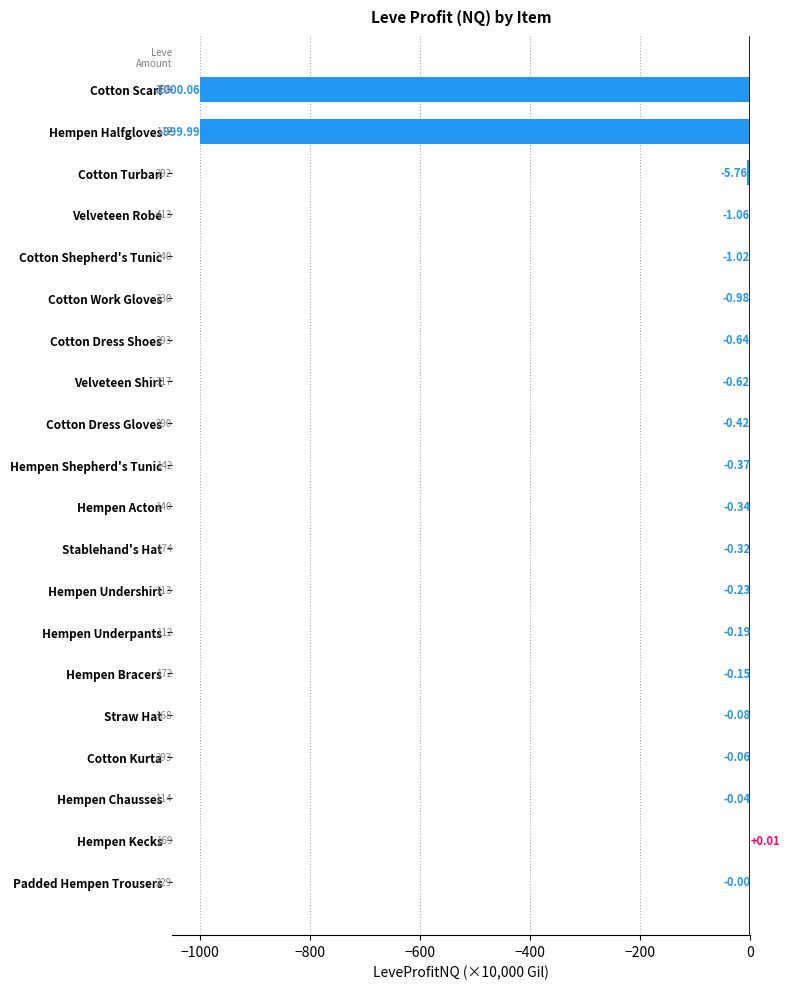

Which category has the highest value across all series?

Hempen Kecks